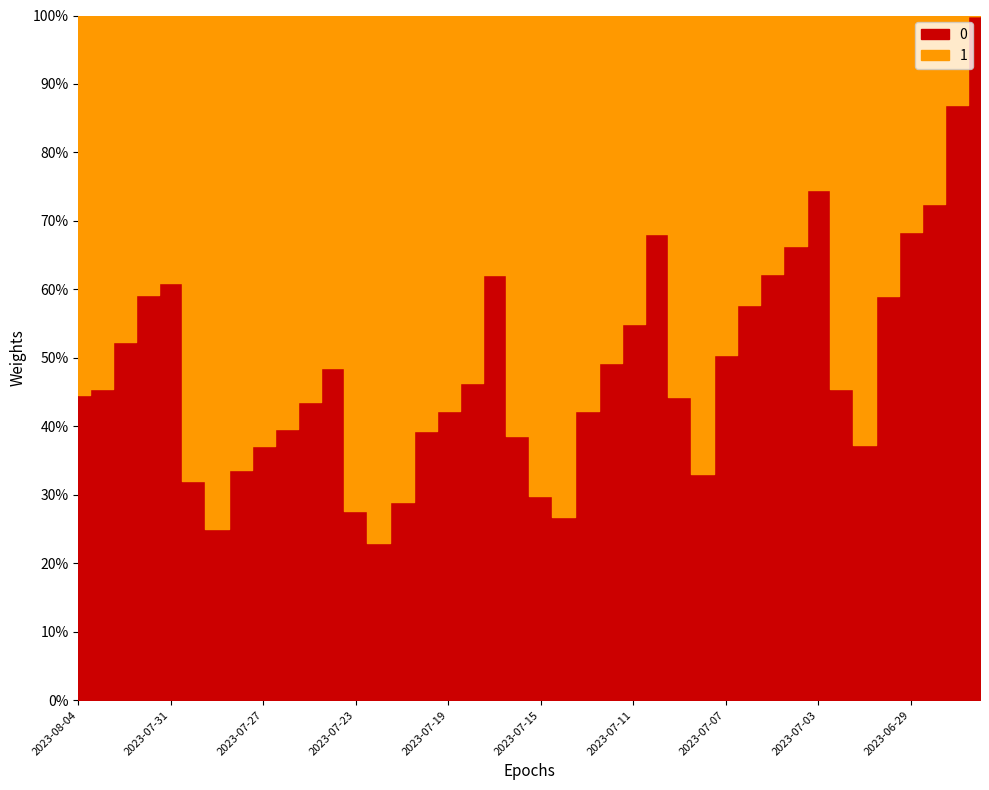

Is it true that the value at 2023-07-12 is 685?

True